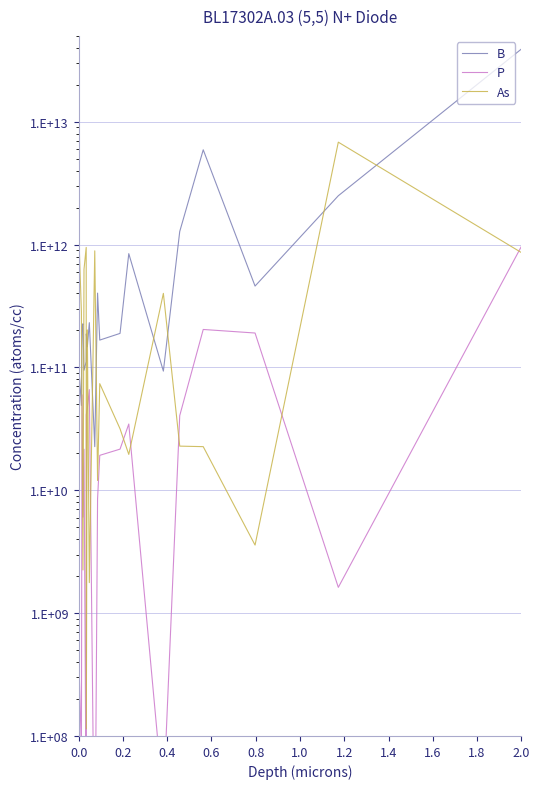

Is the value of As at 1.0 greater than the value of B at 11?

Yes